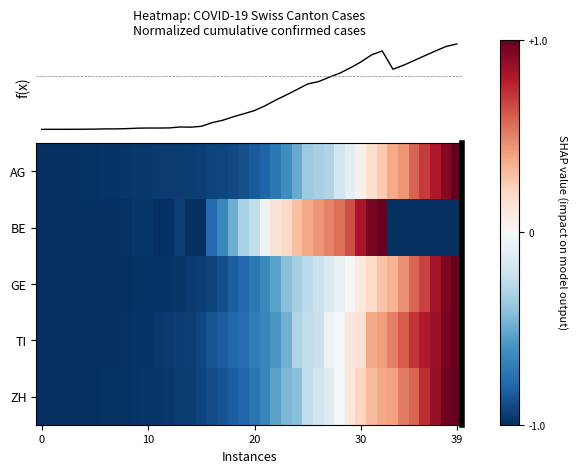

What is the lowest value of the AG series?

-1.0